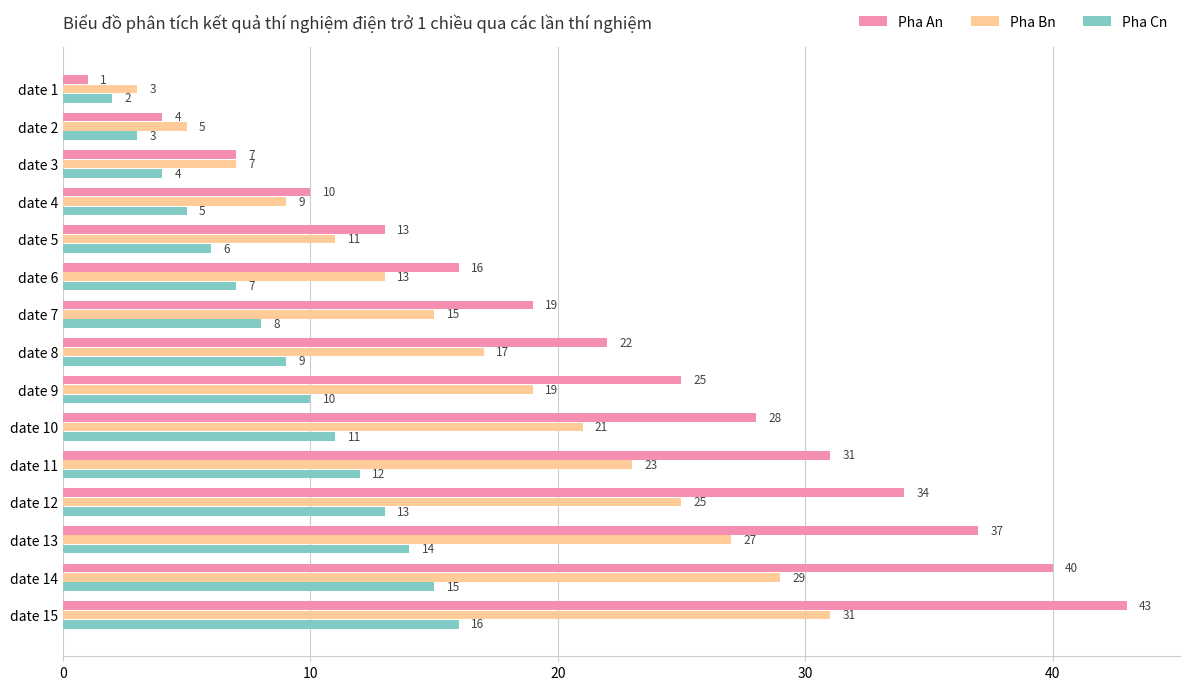

What is the greatest value displayed?

43